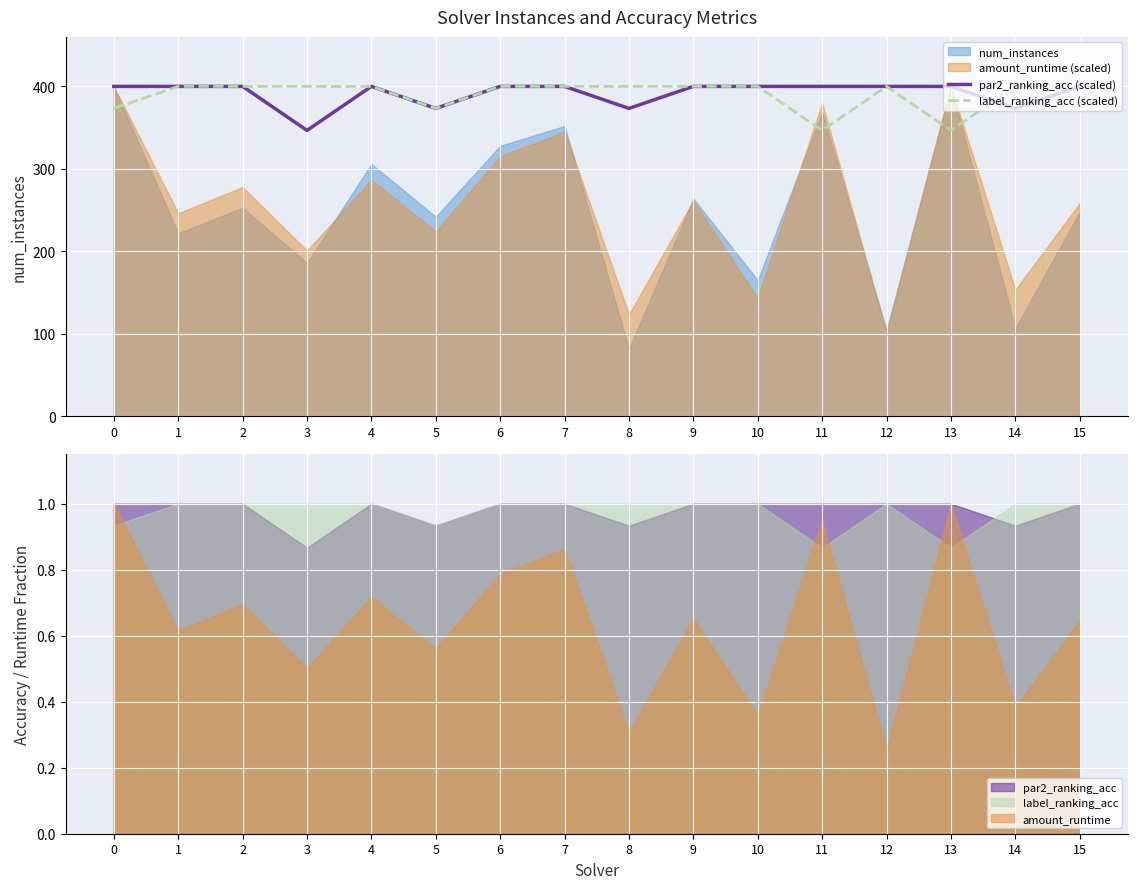

What is the value of the par2_ranking_acc (scaled) point at the 13th from the left?

400.0